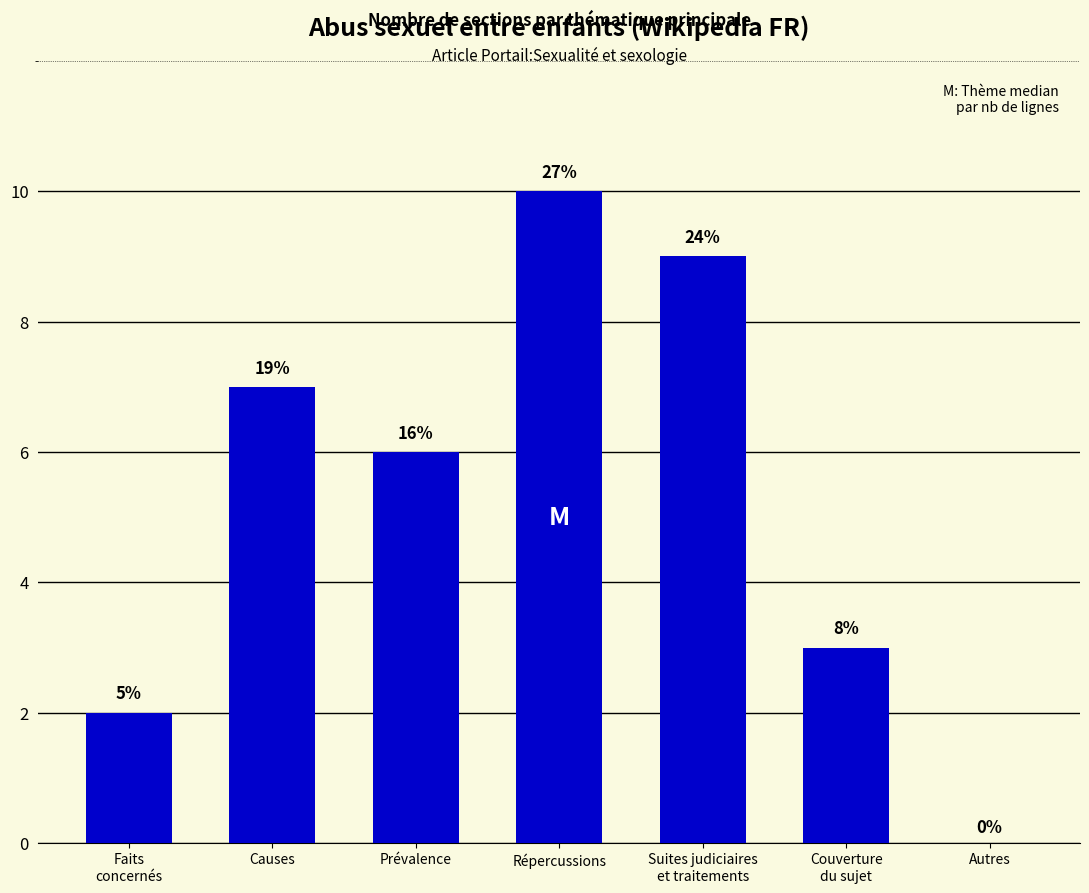

How many values are above zero?

6